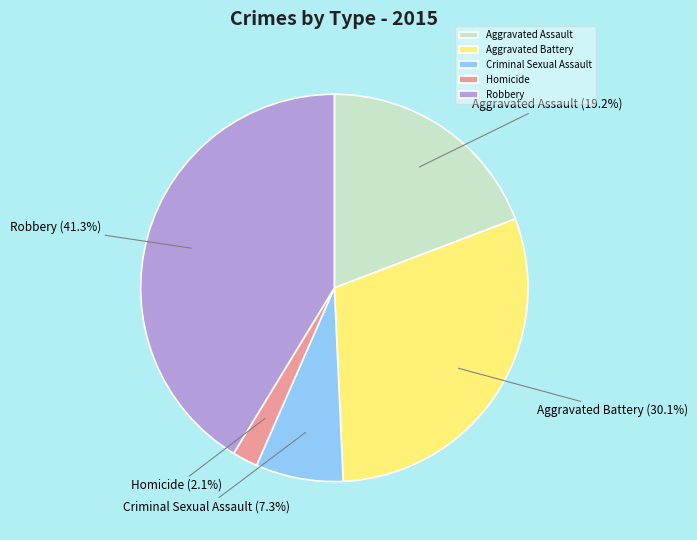

What percentage is NOT represented by Homicide?

97.9%